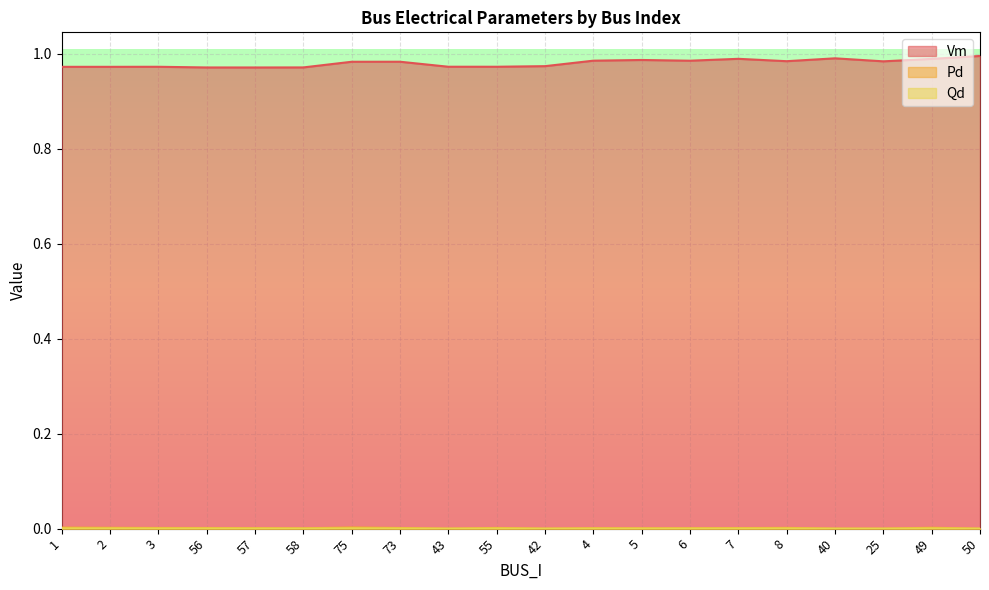

At how many categories does at least one series exceed 0?

20